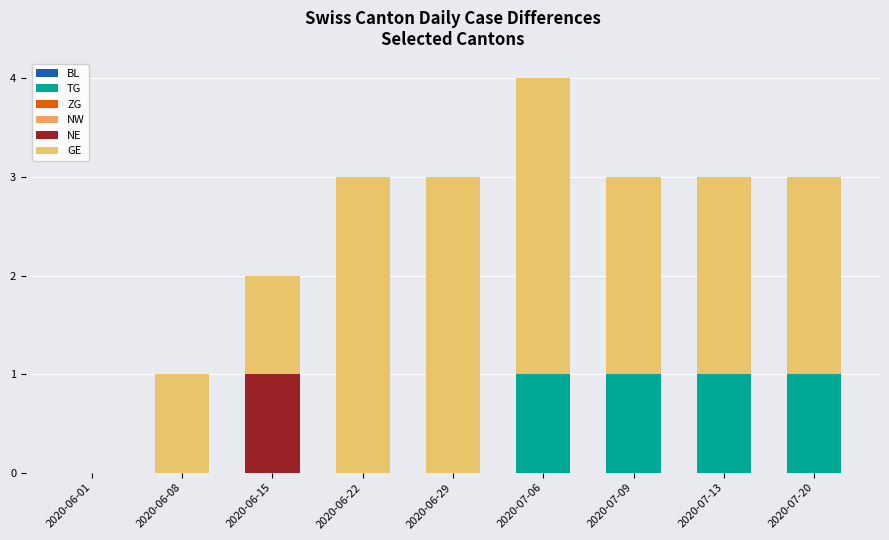

Which series has the largest range (max minus min)?

GE